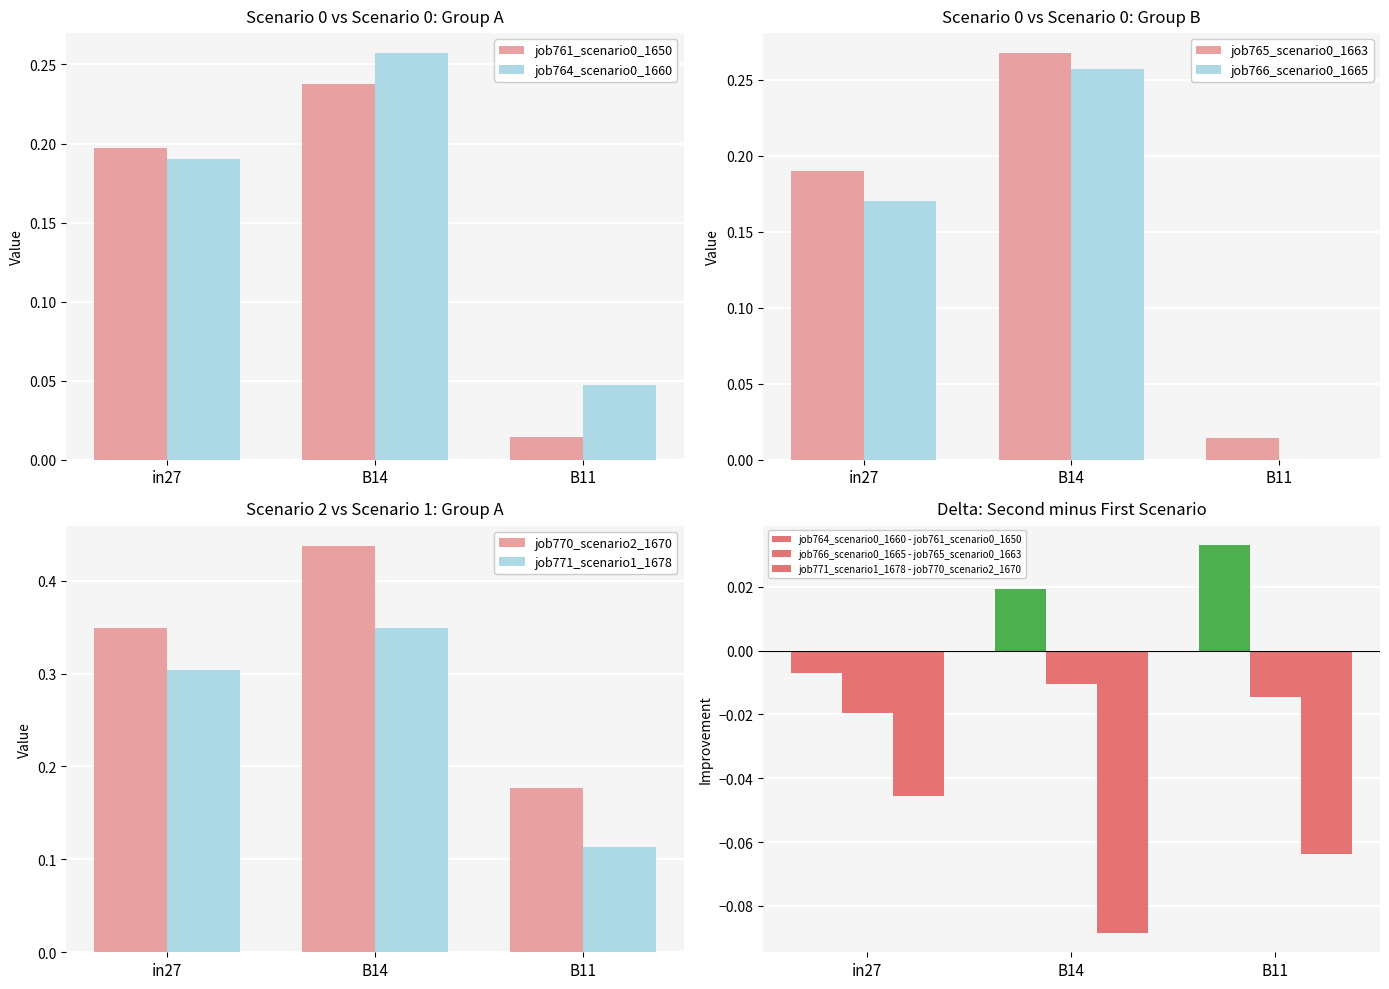

What is the label of the 1st bar from the left?

in27